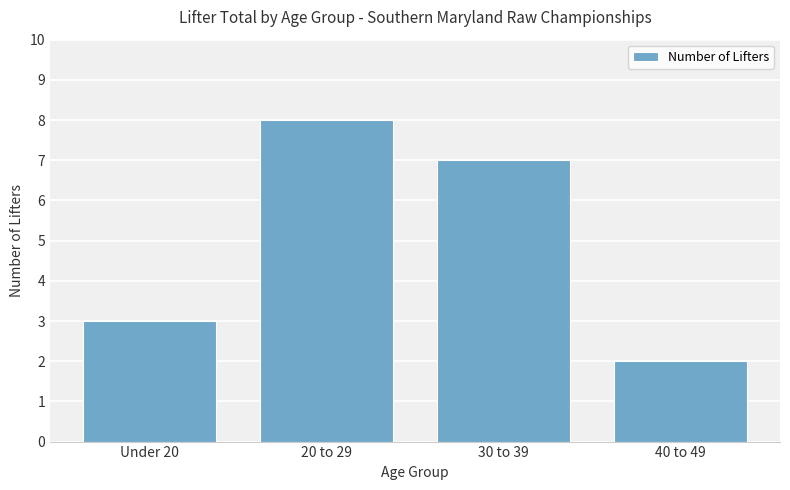

What is the value of the 1st bar from the left?

3